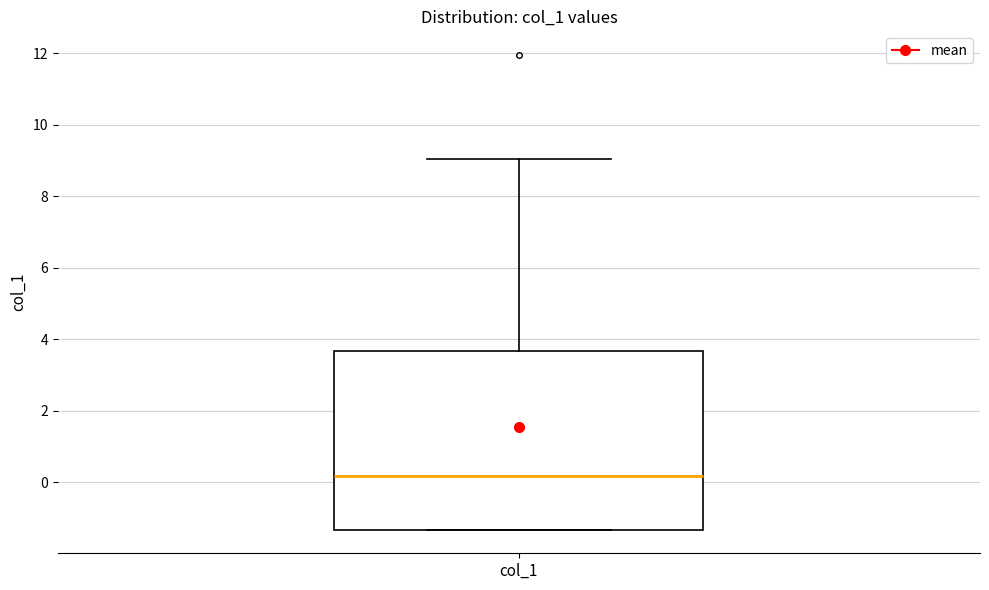

Transcribe this box plot: give where the median line is, the range the box spans, and where the two whiskers end, as read against the y-axis. The values are not printed on the chart, so give them approximately, as read against the axis.

median 0.2, box -1.4 to 3.6, whiskers -1.4 to 9.0